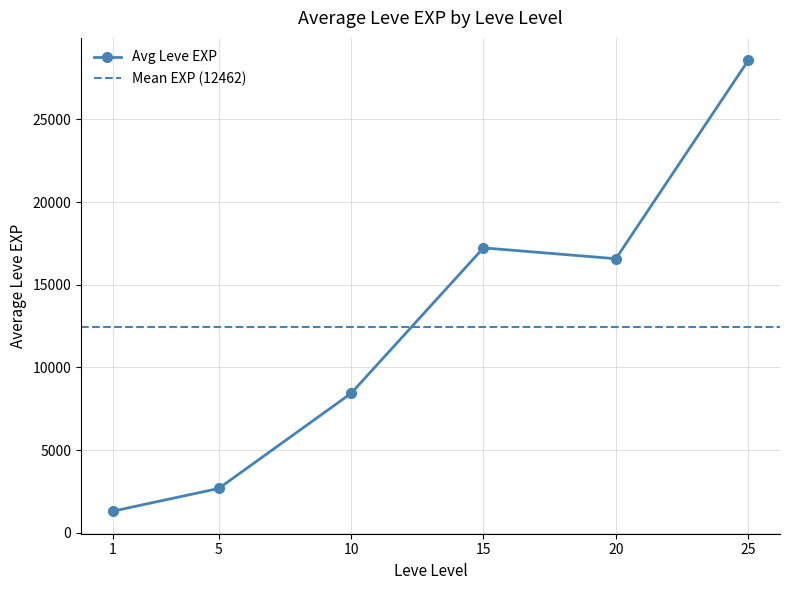

True or false: Leve Gil and Leve EXP cross at least once.

False